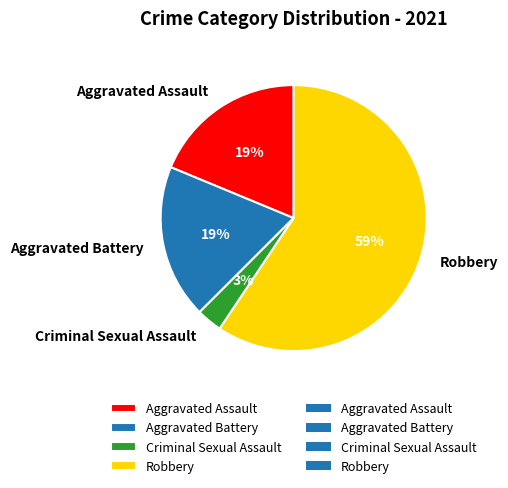

To the nearest percent, what is the combined percentage of Aggravated Battery and Criminal Sexual Assault?

22%